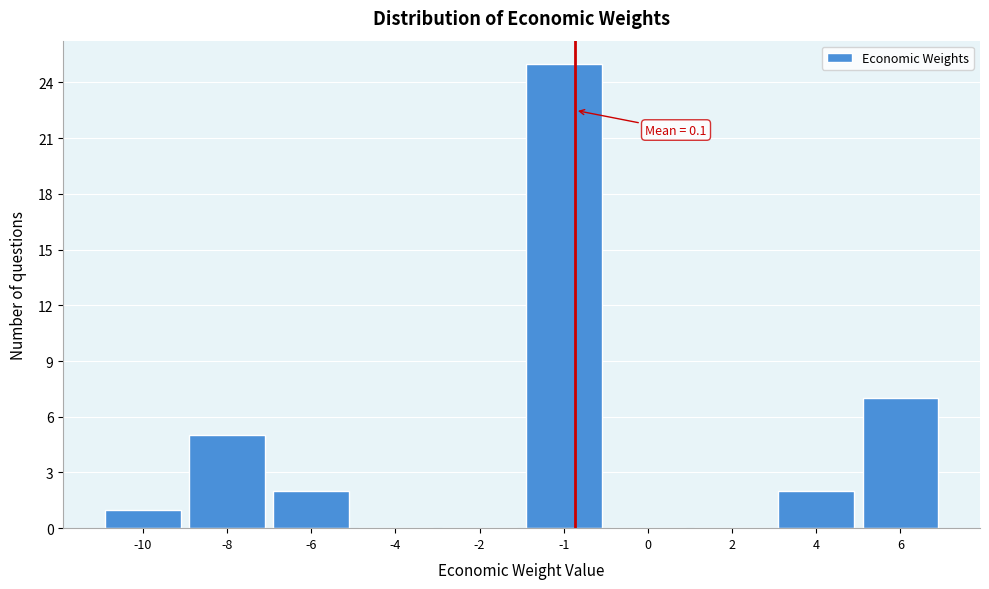

Reading left to right, extract all data points from this chart.

-10=1	-8=5	-6=2	-4=0	-2=0	-1=25	0=0	2=0	4=2	6=7